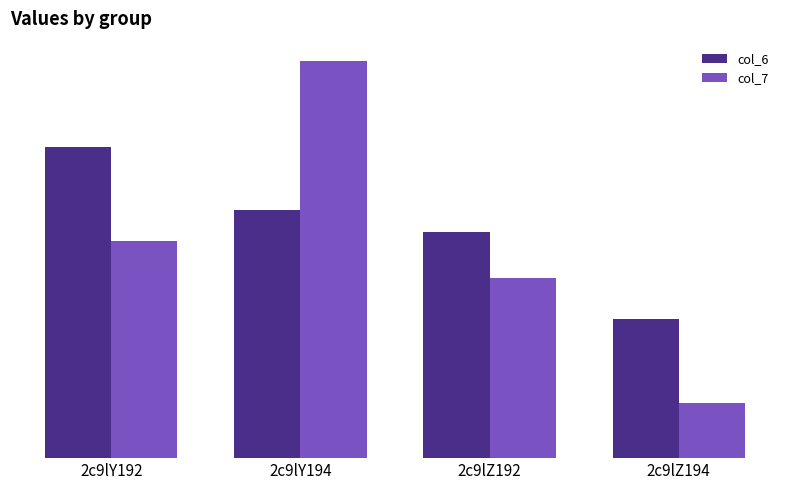

Is the value of col_7 at 2c9lZ192 greater than the value of col_6 at 2c9lY192?

No